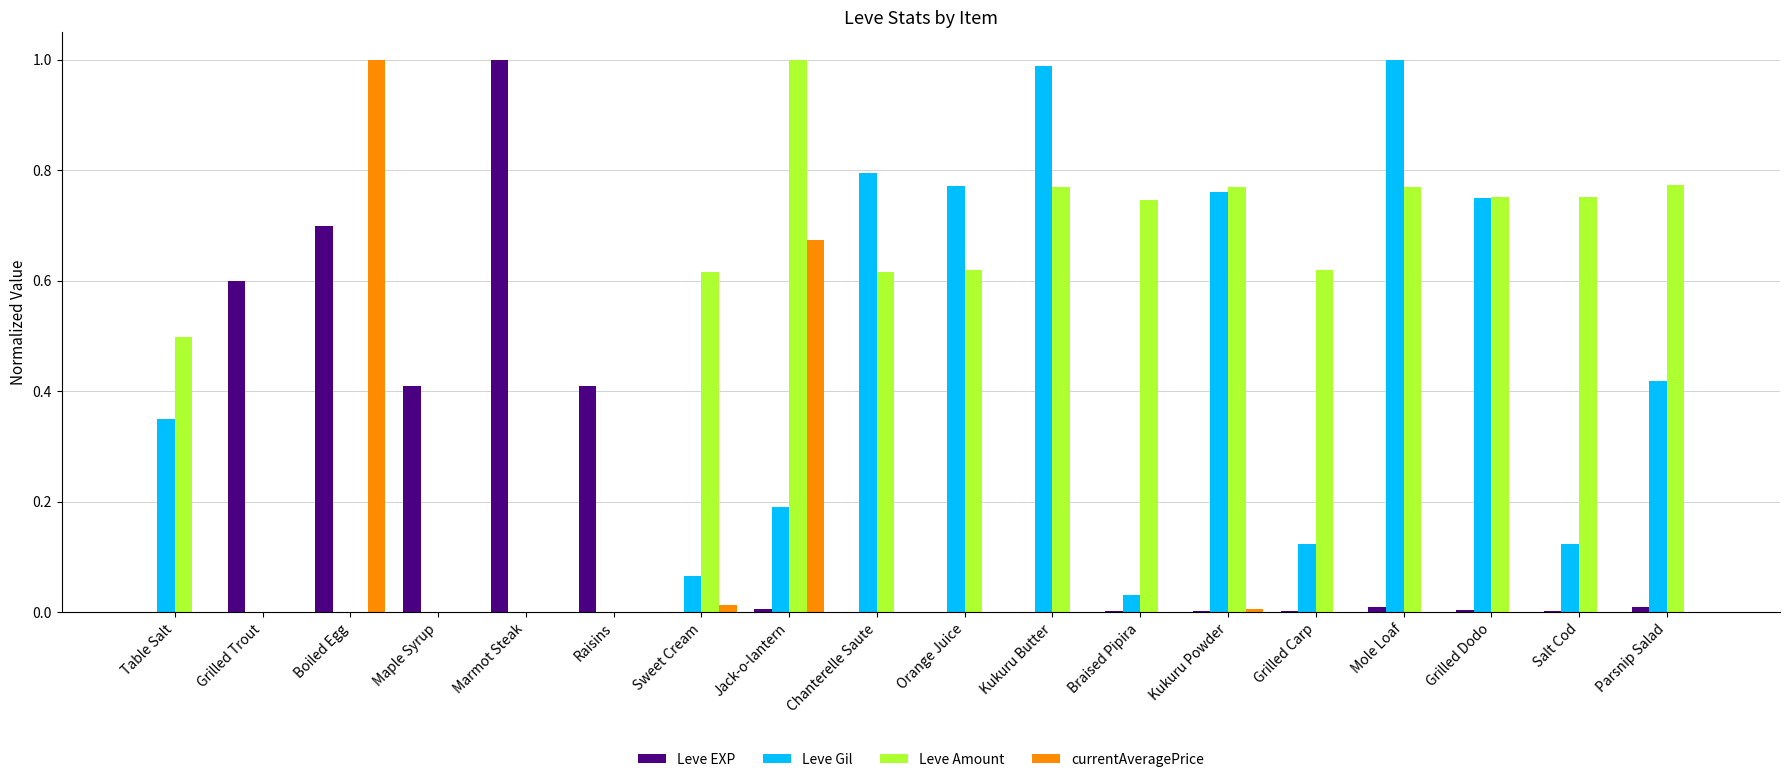

At which category is the sum across all series the highest?

Jack-o-lantern